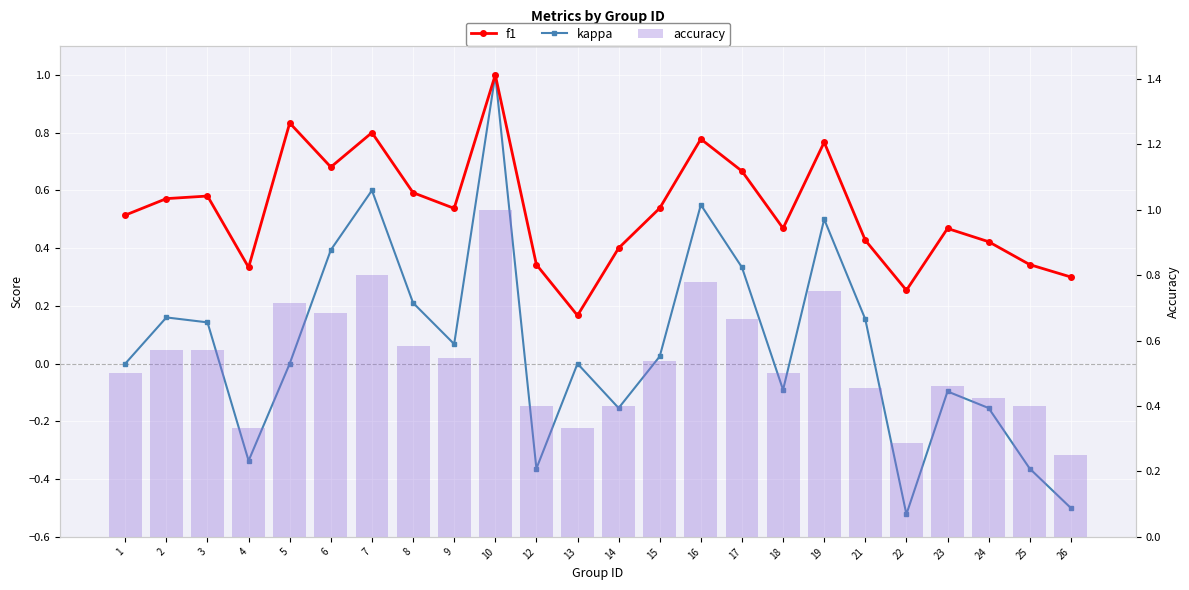

What is the sum of all f1 values?

12.8